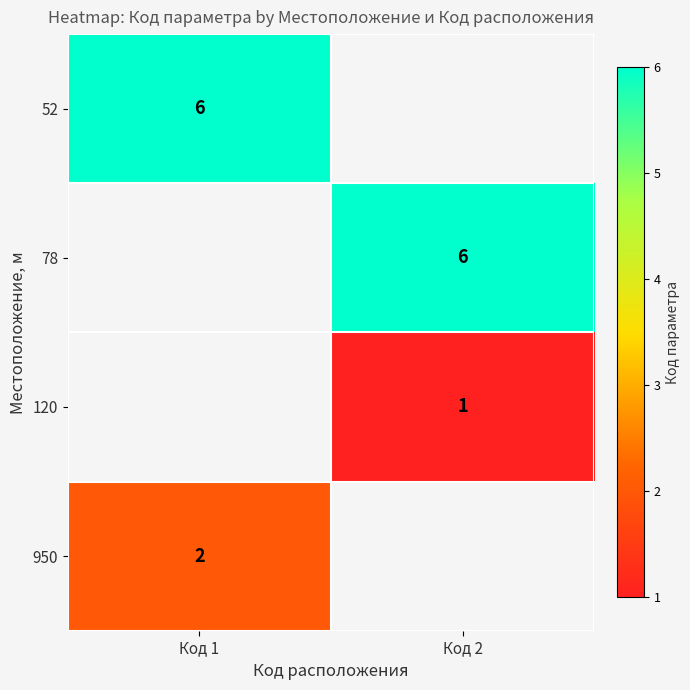

True or false: 120 has a value of 2 at Код 2.

False